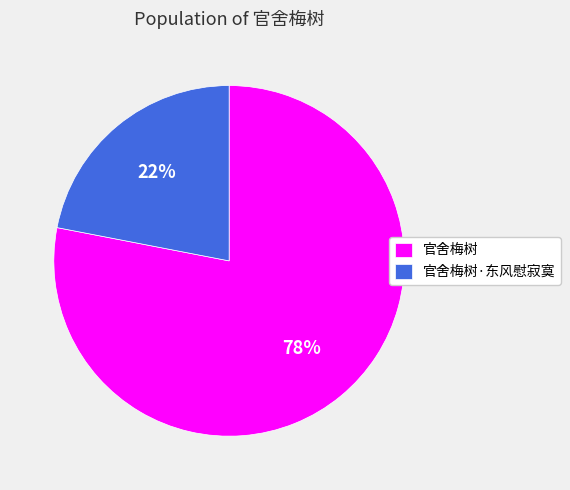

Which slice represents more than half of the pie?

官舍梅树